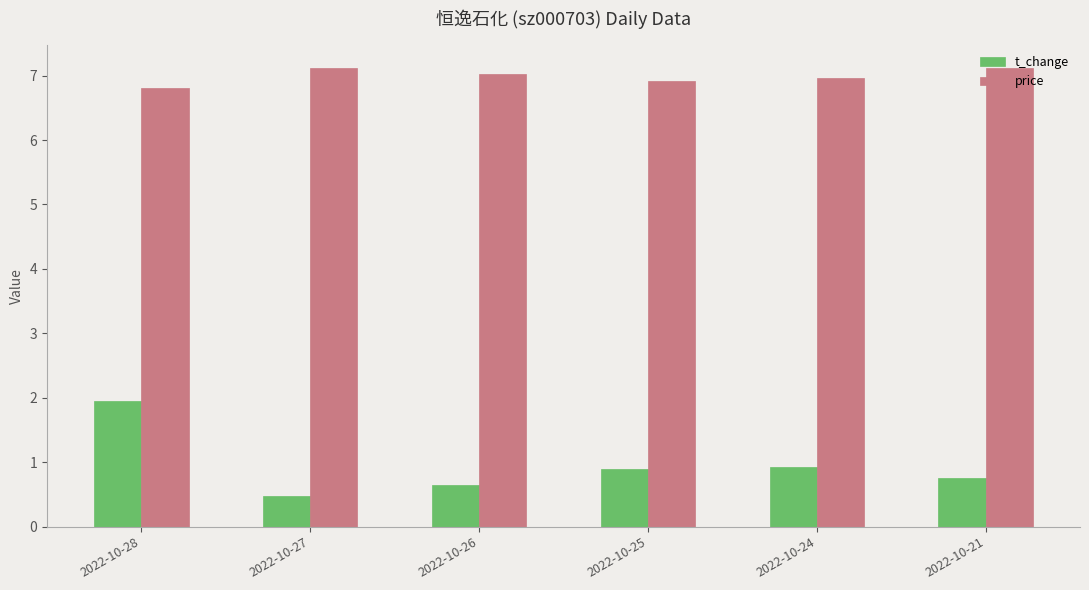

Which series has the largest range (max minus min)?

t_change